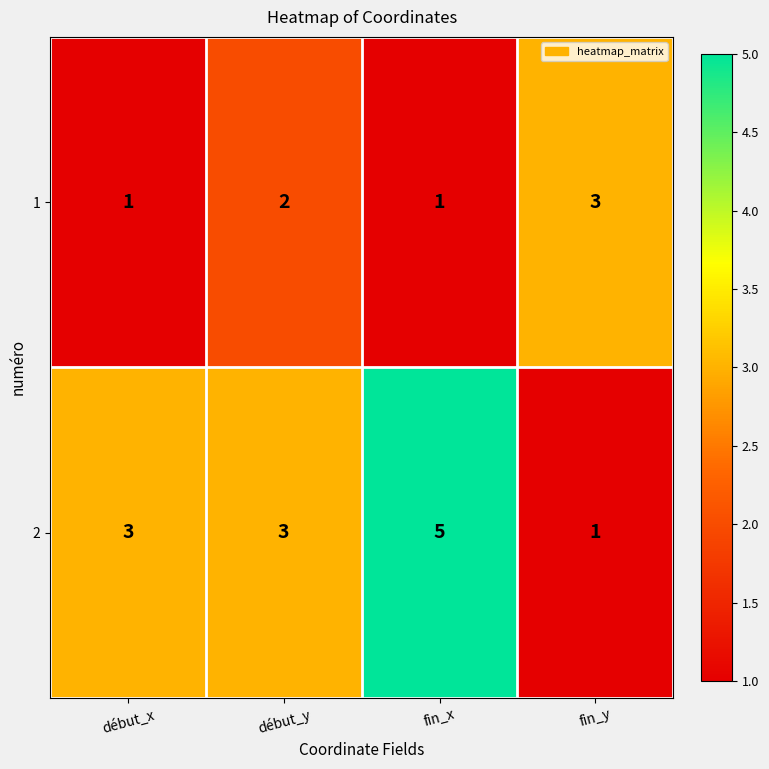

Reading left to right, transcribe all the data shown in this chart.

1: début_x=1	début_y=2	fin_x=1	fin_y=3
2: début_x=3	début_y=3	fin_x=5	fin_y=1